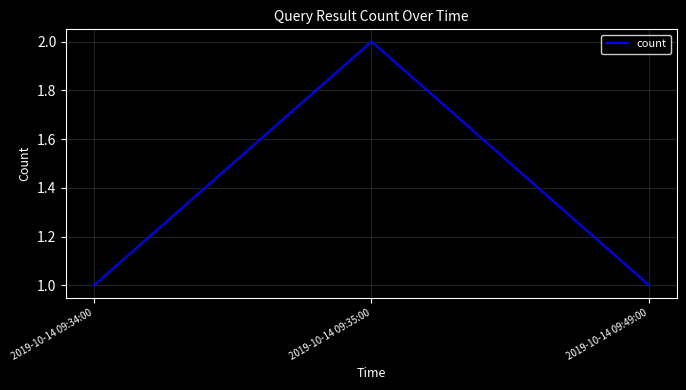

Does the chart have visible grid lines?

Yes